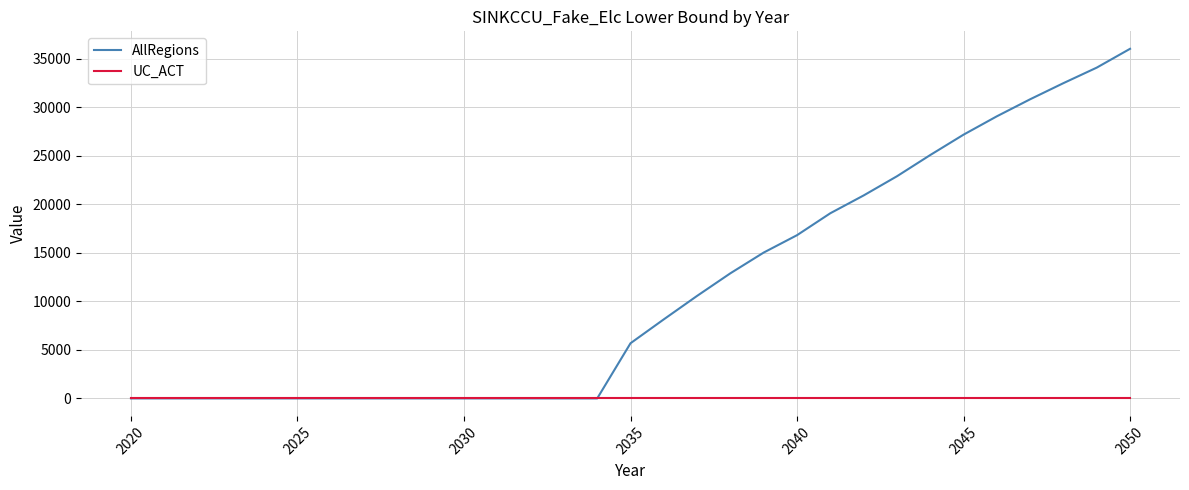

Rank the series by their maximum value, from highest to lowest.

AllRegions, UC_ACT